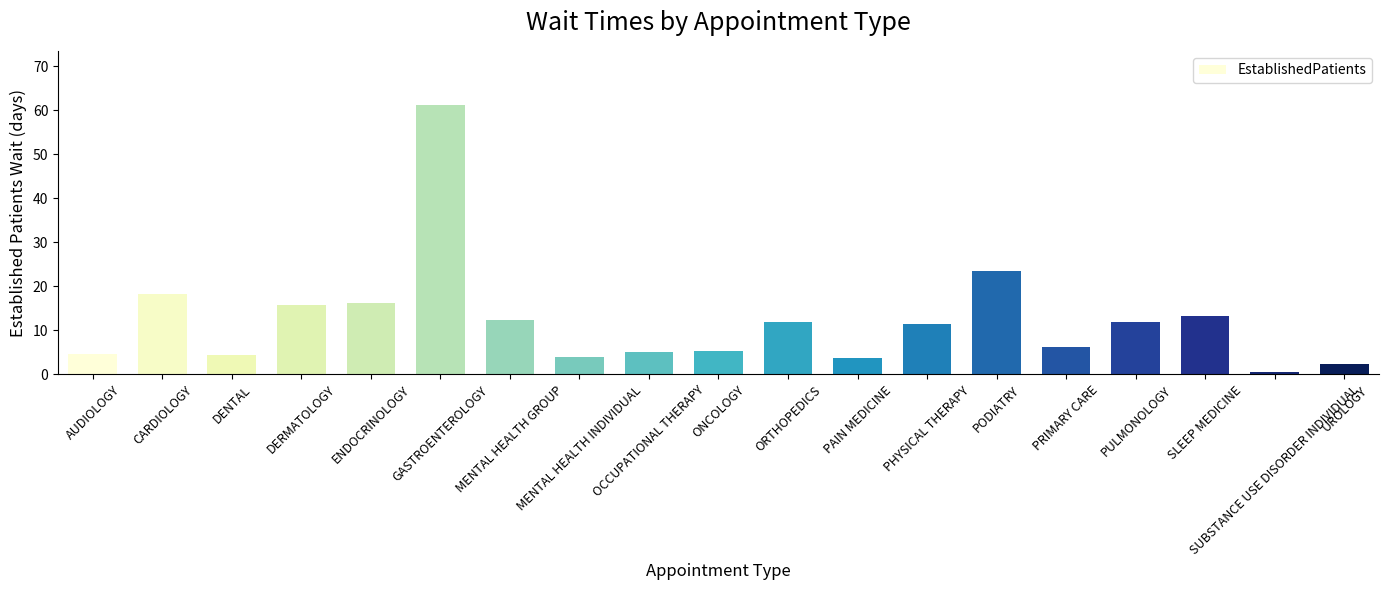

What is the label of the 7th bar from the left?

MENTAL HEALTH GROUP